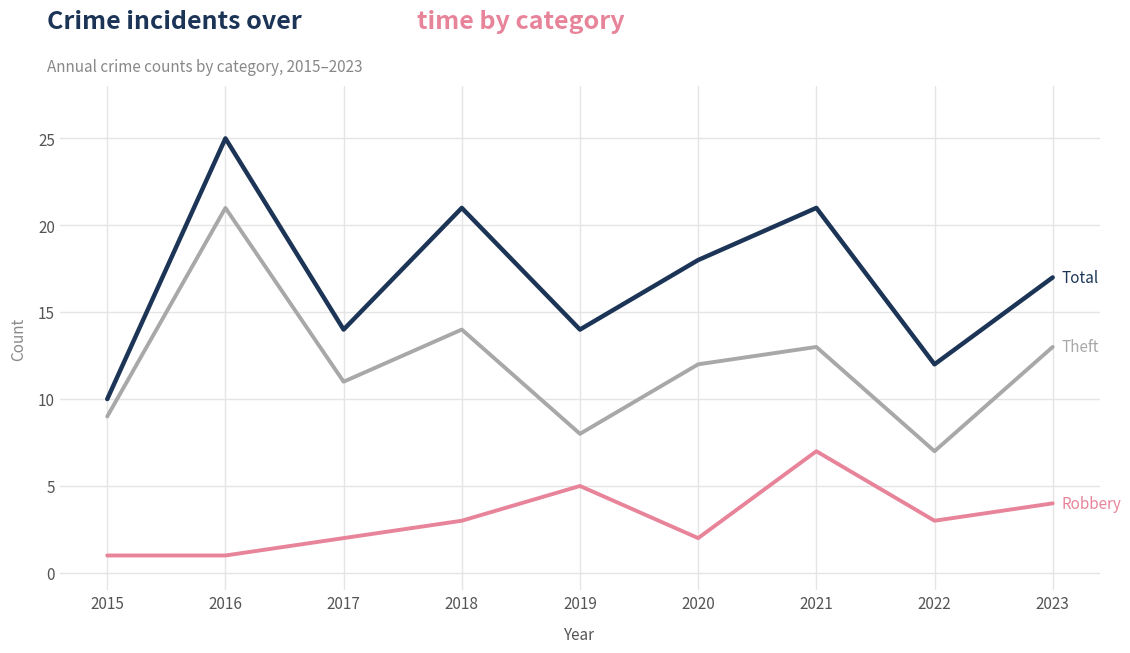

What is the spread (max minus min) of values at 2020?

16